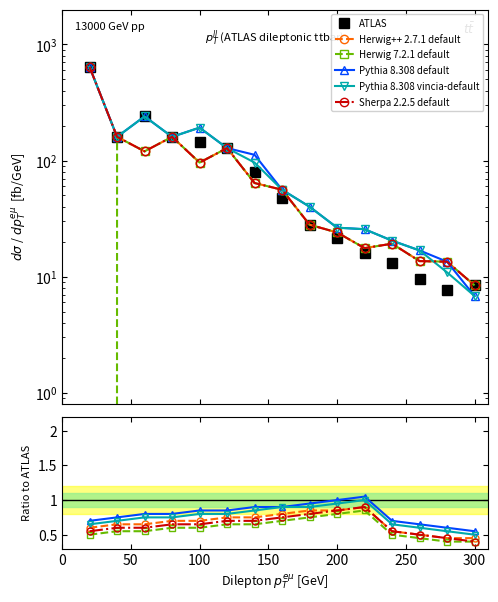

How many lines are shown in the chart?

6